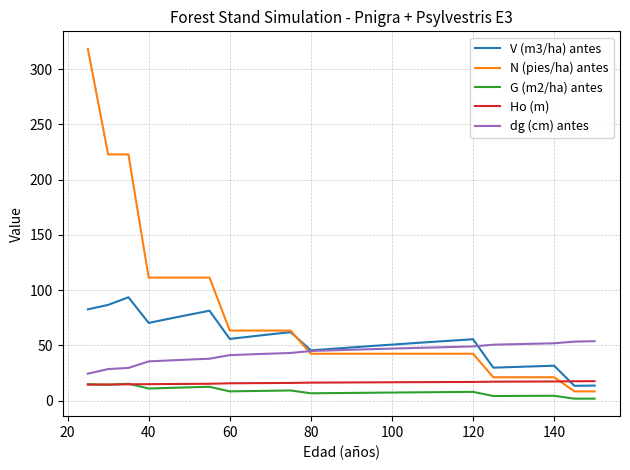

What is the maximum value shown in the chart?

318.3